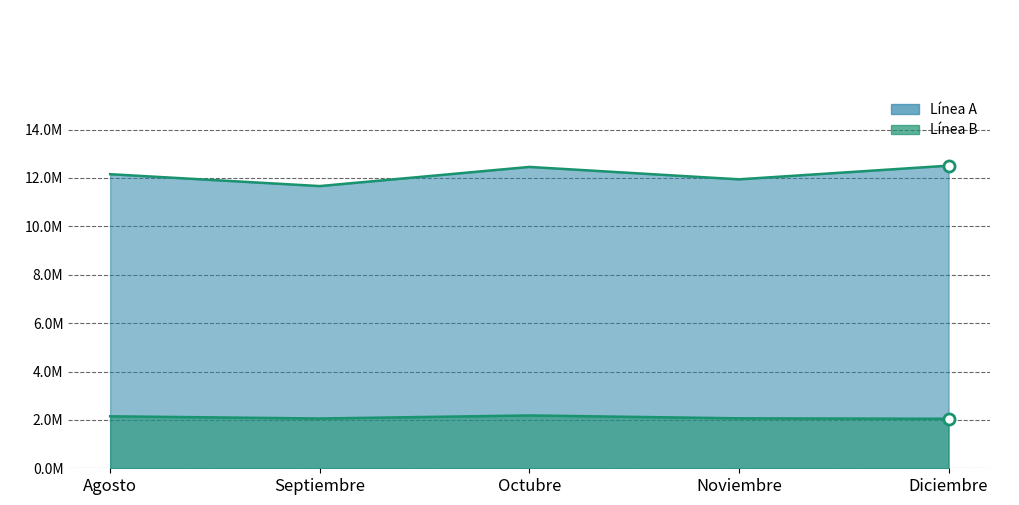

Rank the series by their average value, from highest to lowest.

Línea A, Línea B